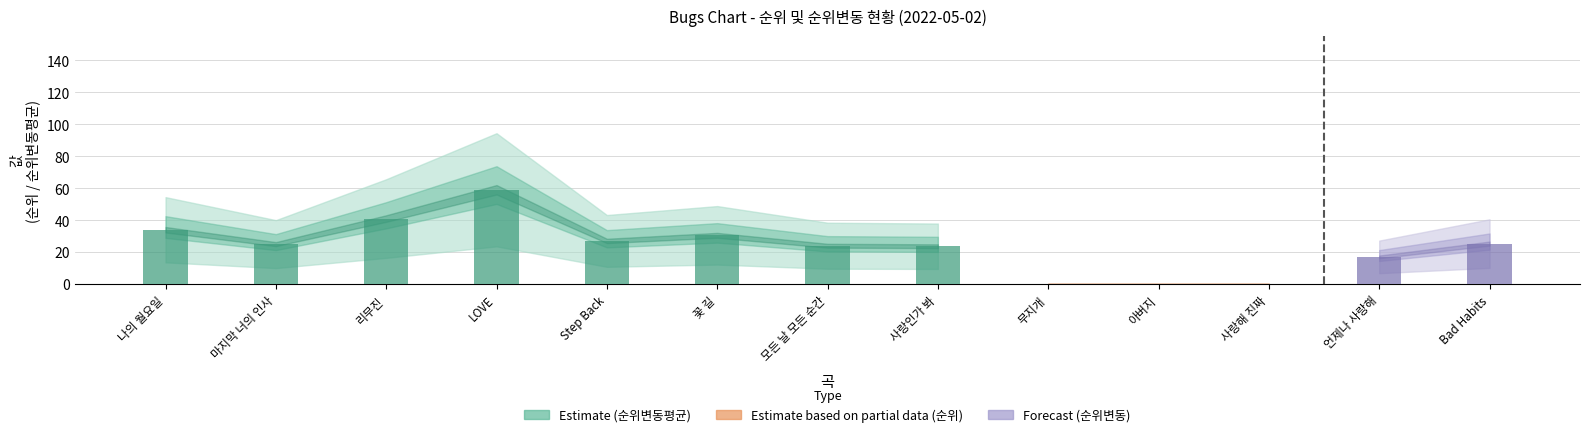

Between 나의 월요일 and Bad Habits, which is larger?

나의 월요일